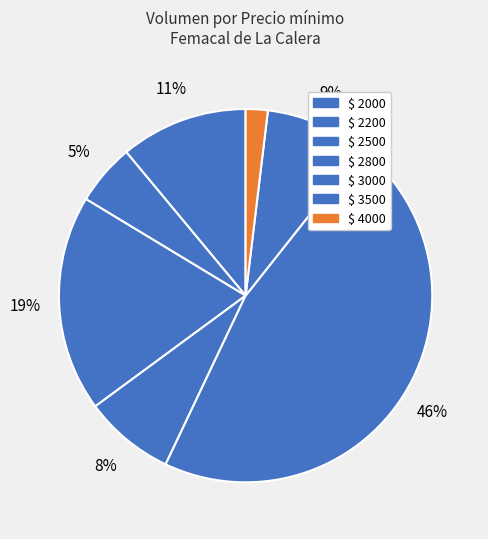

Count the number of slices in the pie.

7